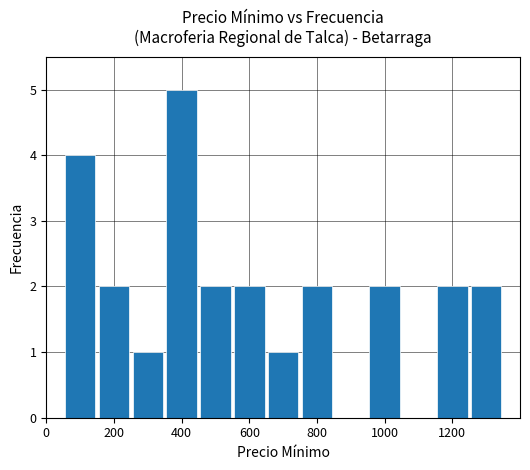

What is the maximum value shown in the chart?

5